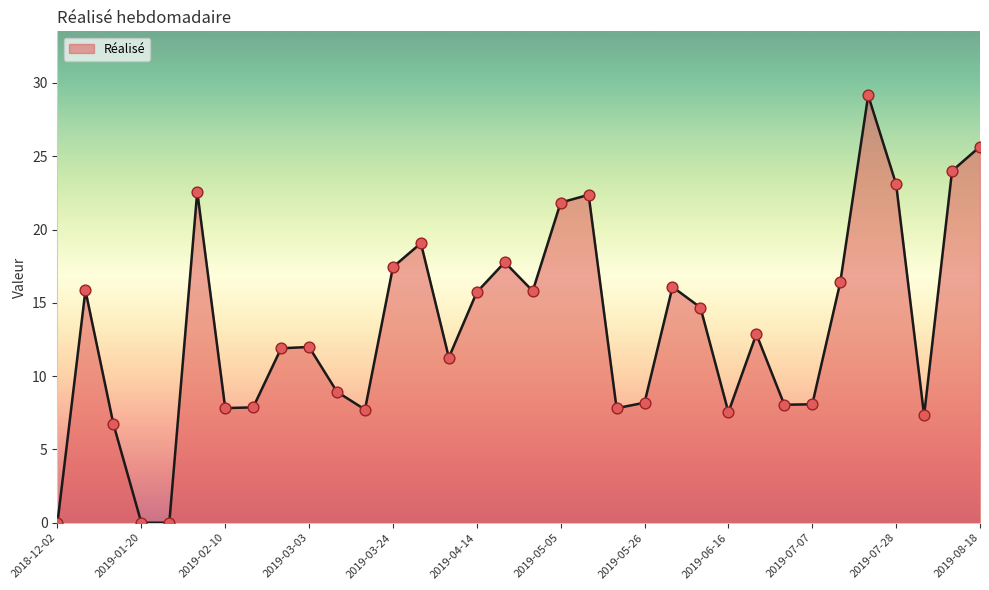

How many lines are shown in the chart?

1